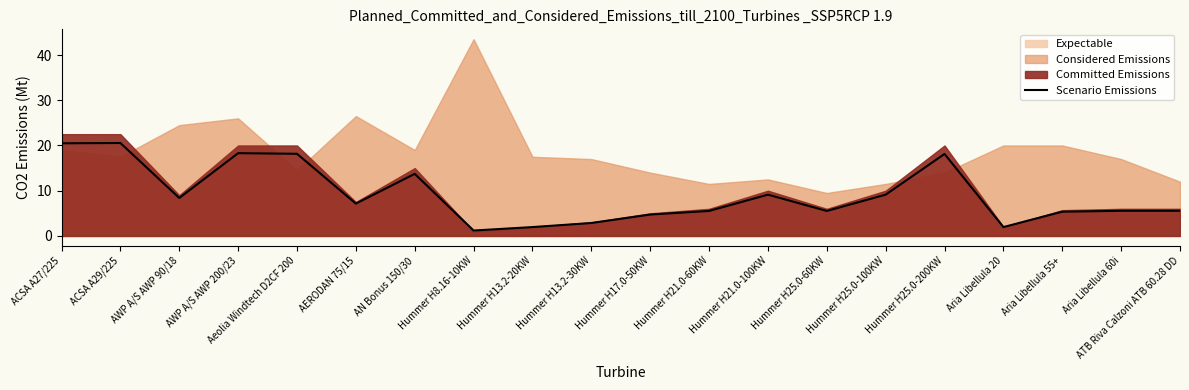

True or false: the data shows 5.5 at Hummer H21.0-60KW.

True